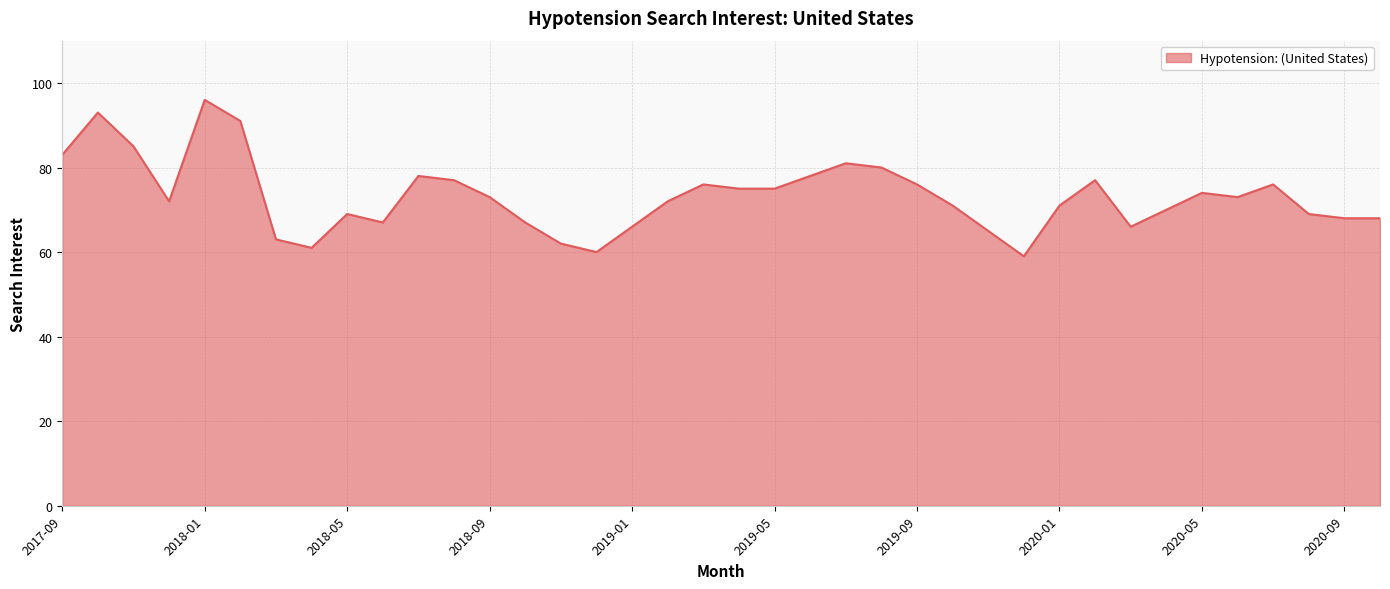

How many distinct data groups are displayed?

1